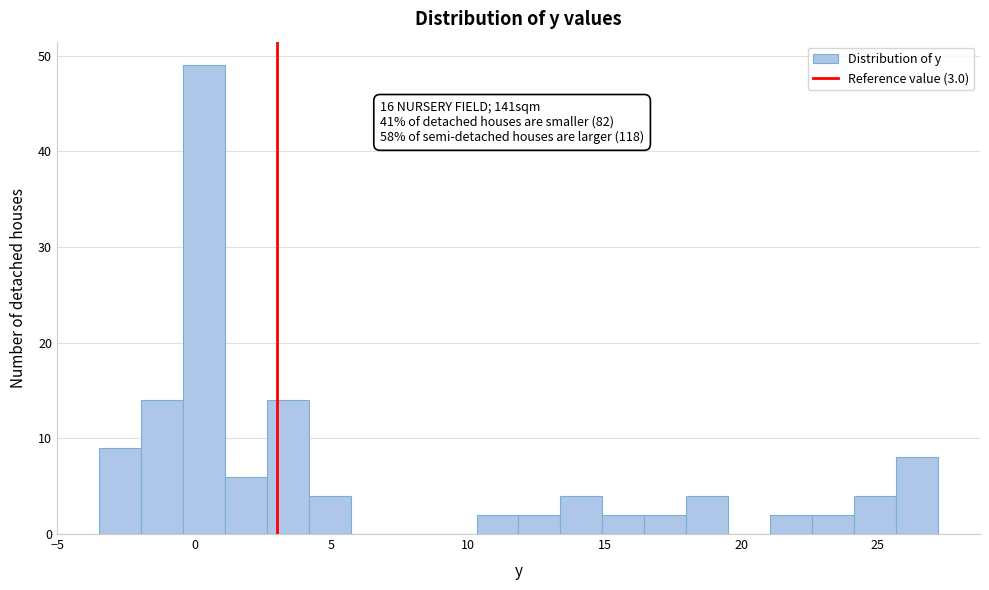

Read against the x-axis, roughly where is the centre of the tallest bar?

0.5